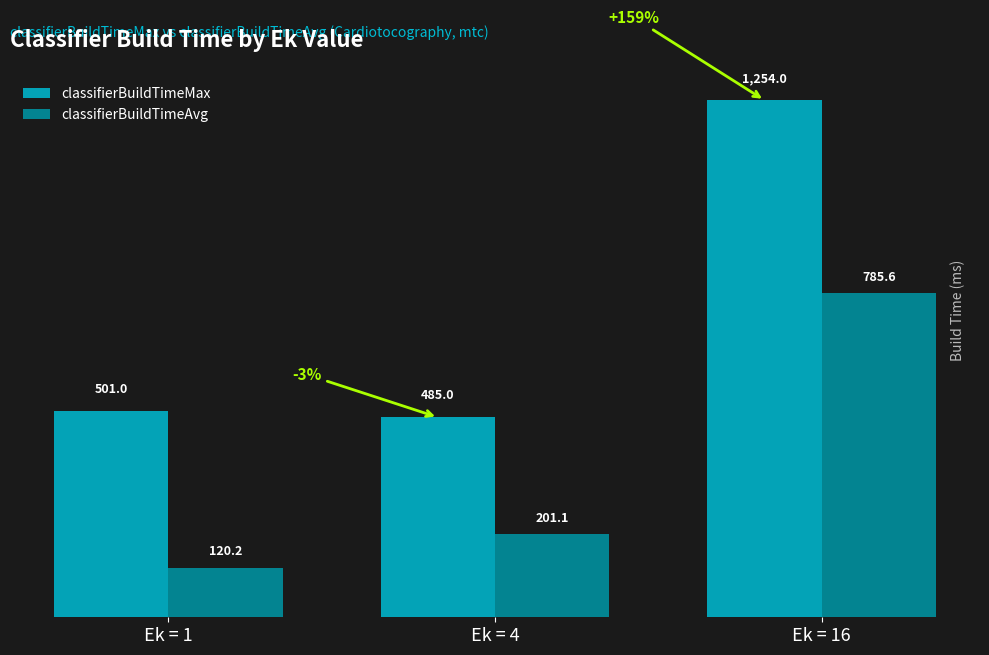

What is the maximum value shown in the chart?

1254.0